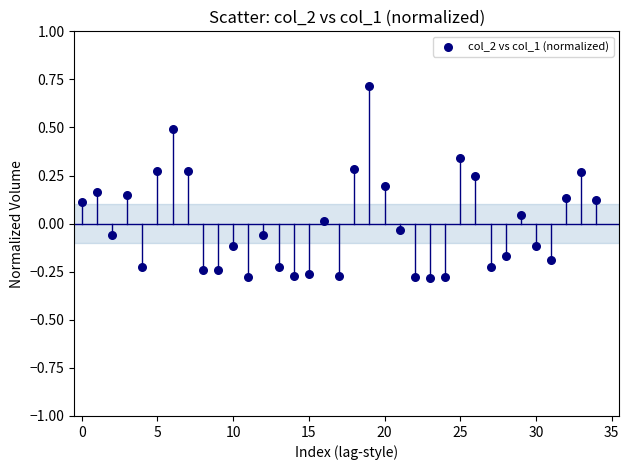

What is the range of Y values (max minus min)?

1.0